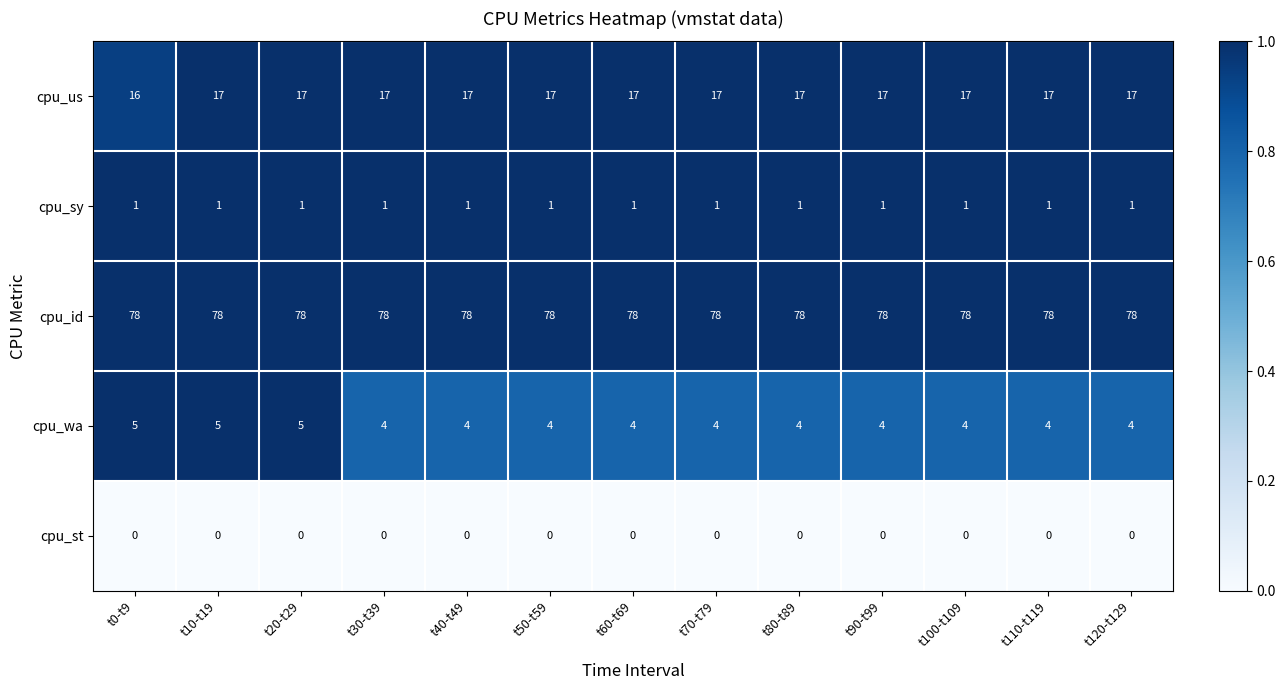

What is the approximate value of cpu_id at t80-t89?

78